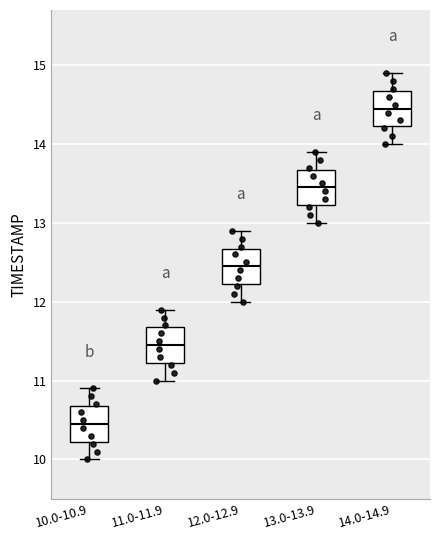

Which box has the highest median line?

14.0-14.9